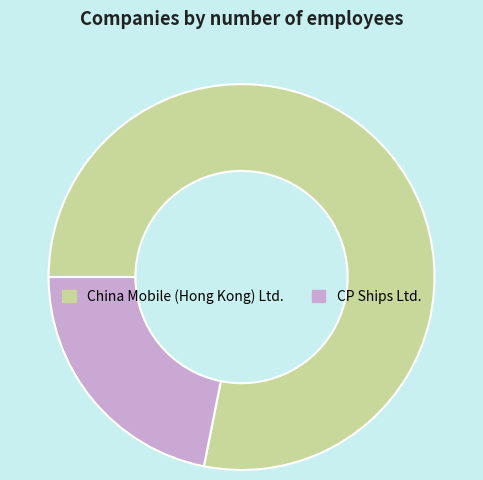

Is there a majority slice in this chart?

Yes